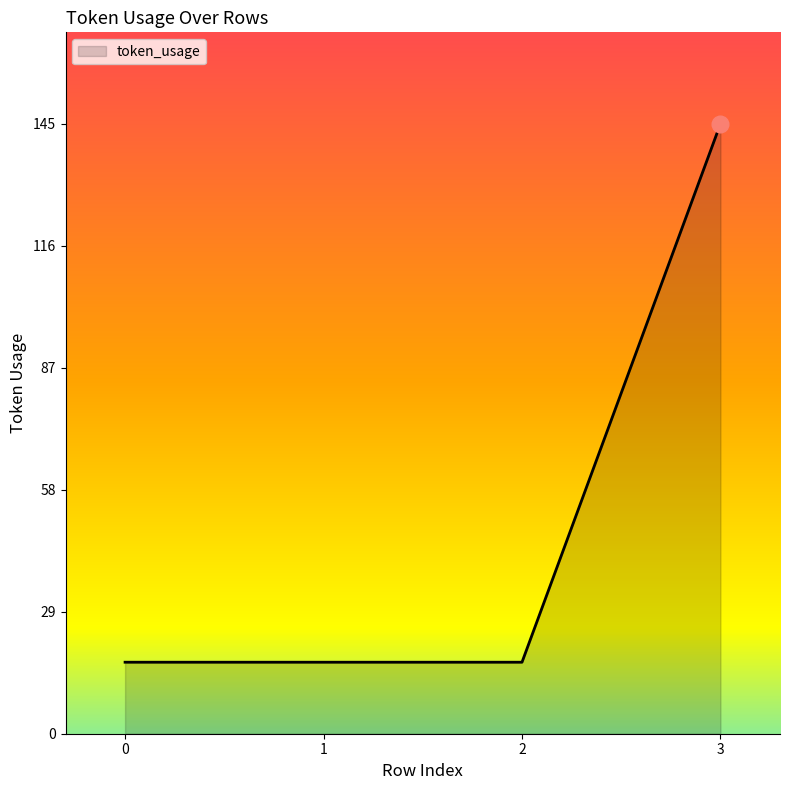

True or false: there are more than 2 points higher than both neighbors.

False